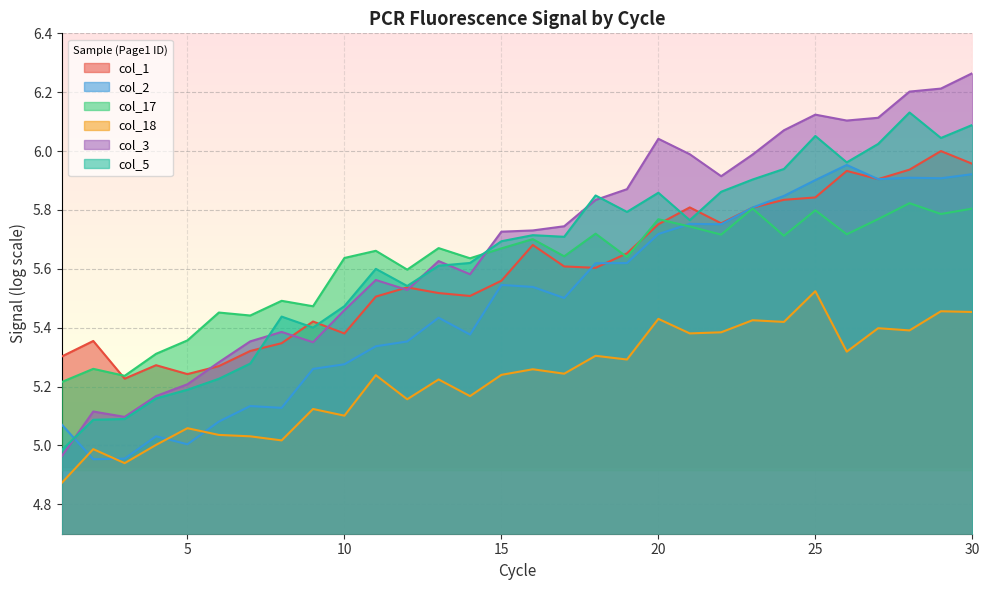

At how many categories does at least one series exceed 6?

8